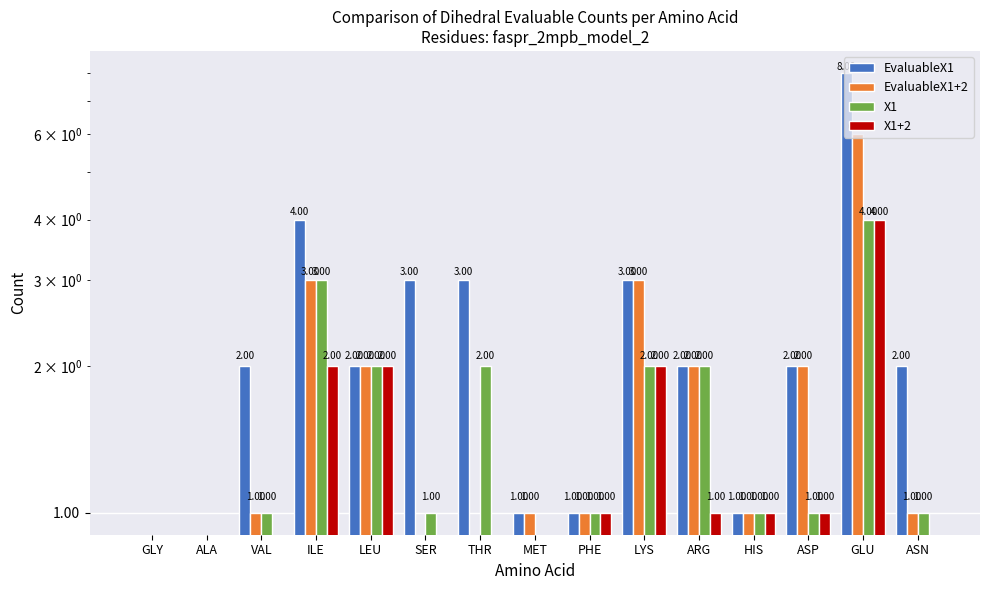

Are the bars horizontal?

No